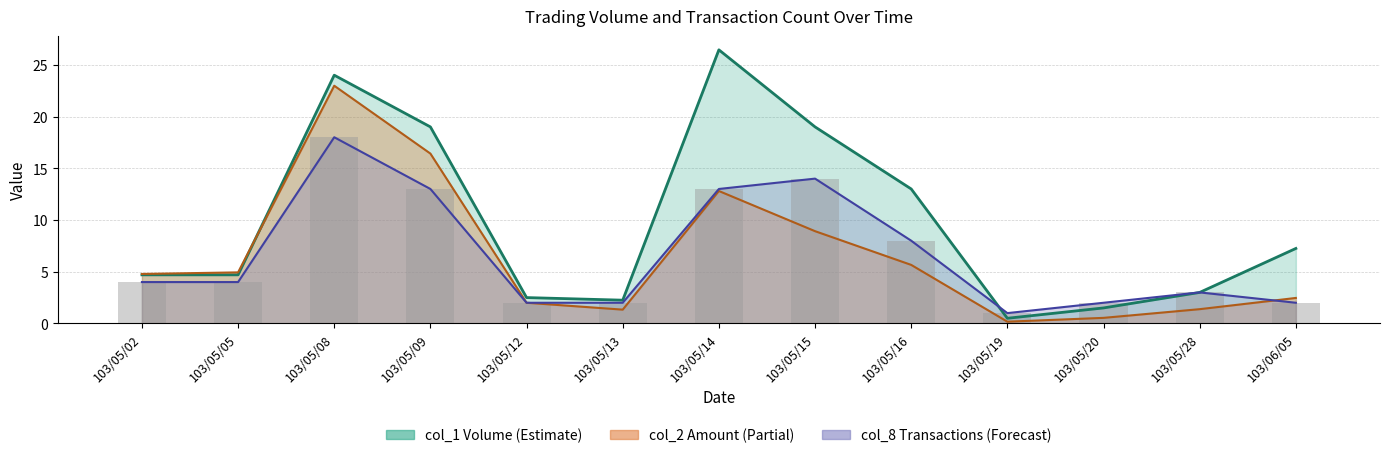

At 103/05/08, list the series in order from largest to smallest.

col_1 line, col_2 line, col_8 line, Transactions (bar)